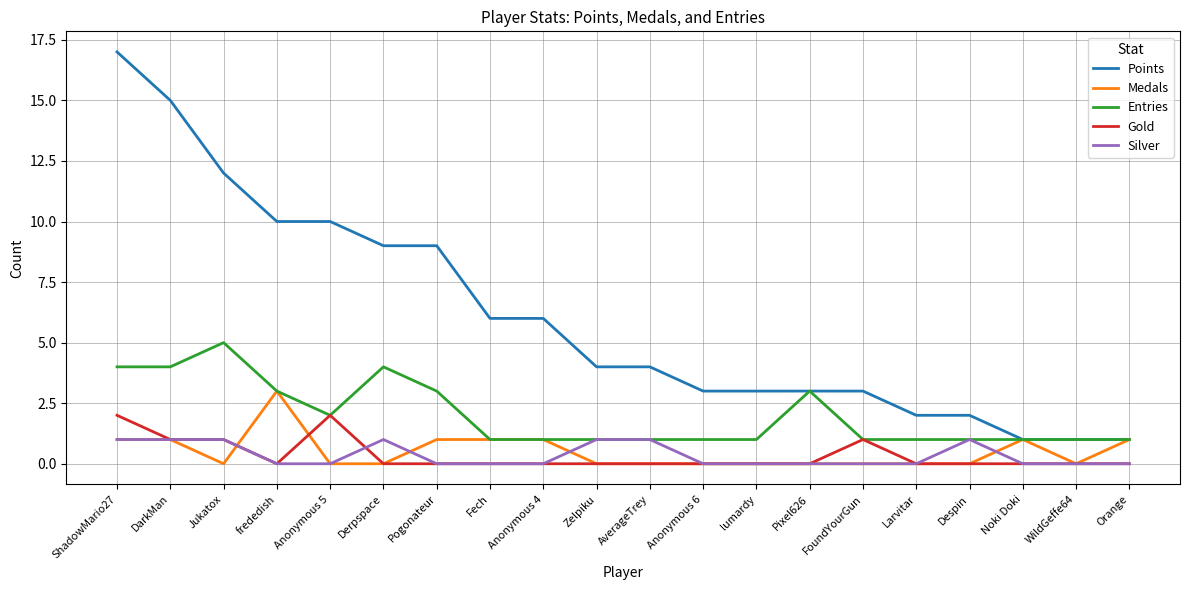

What is the difference between the Gold values at FoundYourGun and Noki Doki?

1